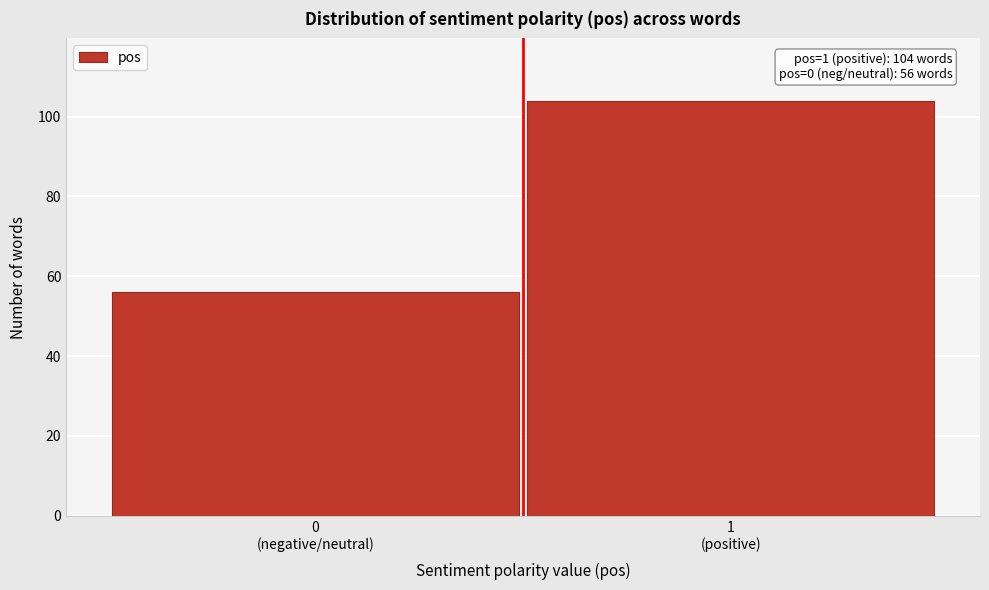

Reading left to right, list all the values displayed in this chart.

56	104